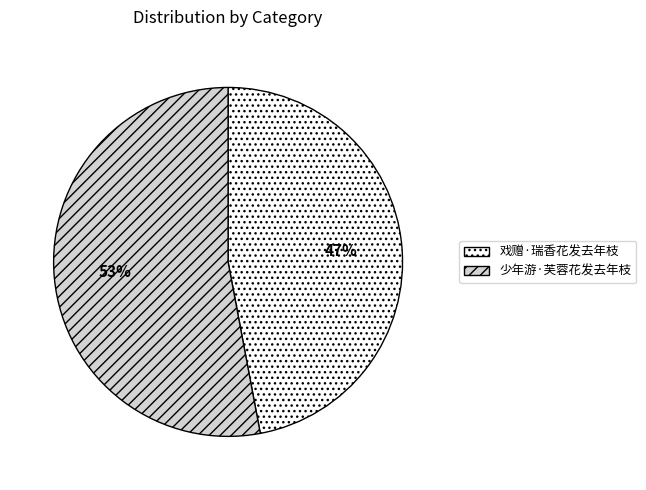

Count the number of slices in the pie.

2